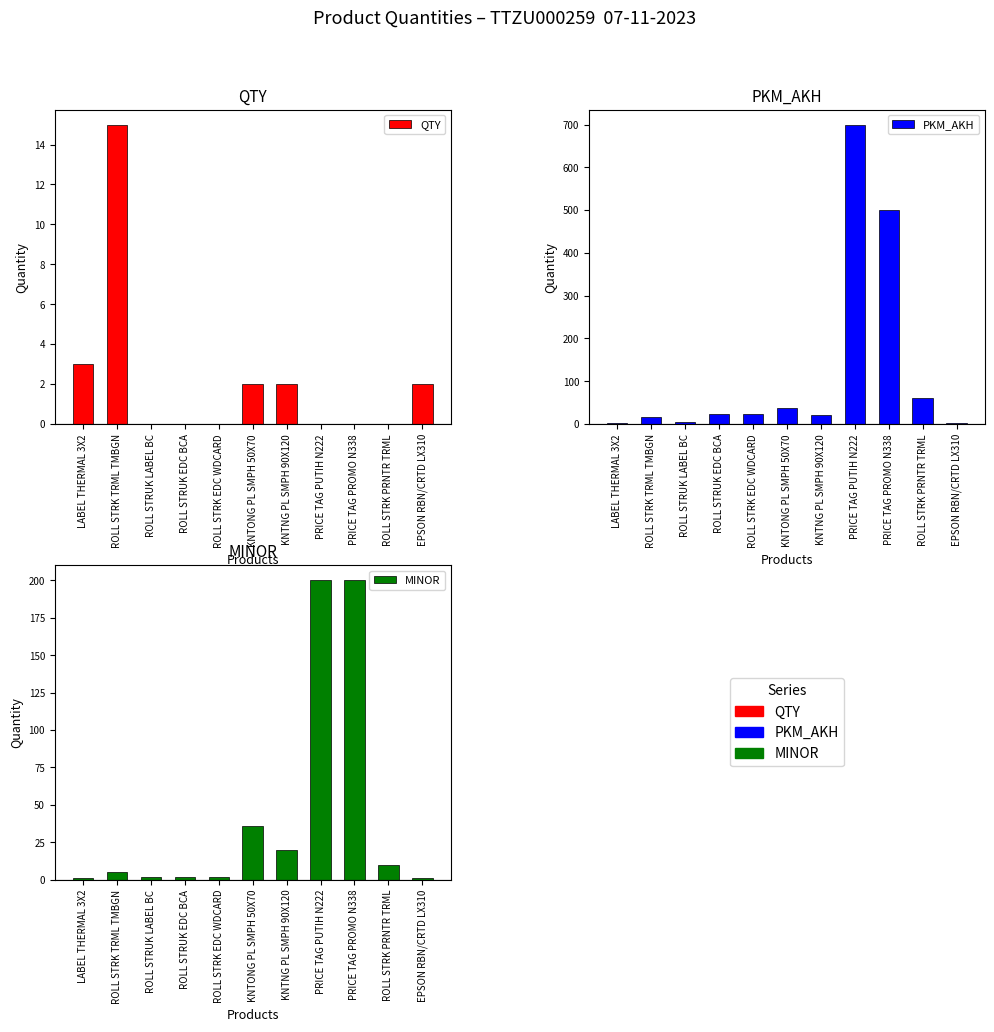

Which series has the largest range (max minus min)?

PKM_AKH